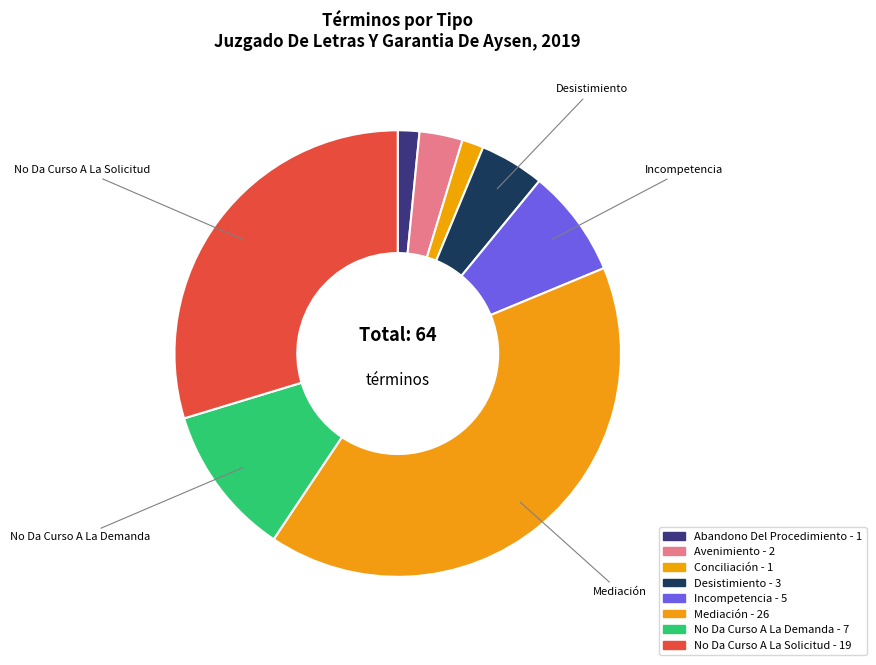

The Desistimiento slice represents 1% of the pie. True or false?

False